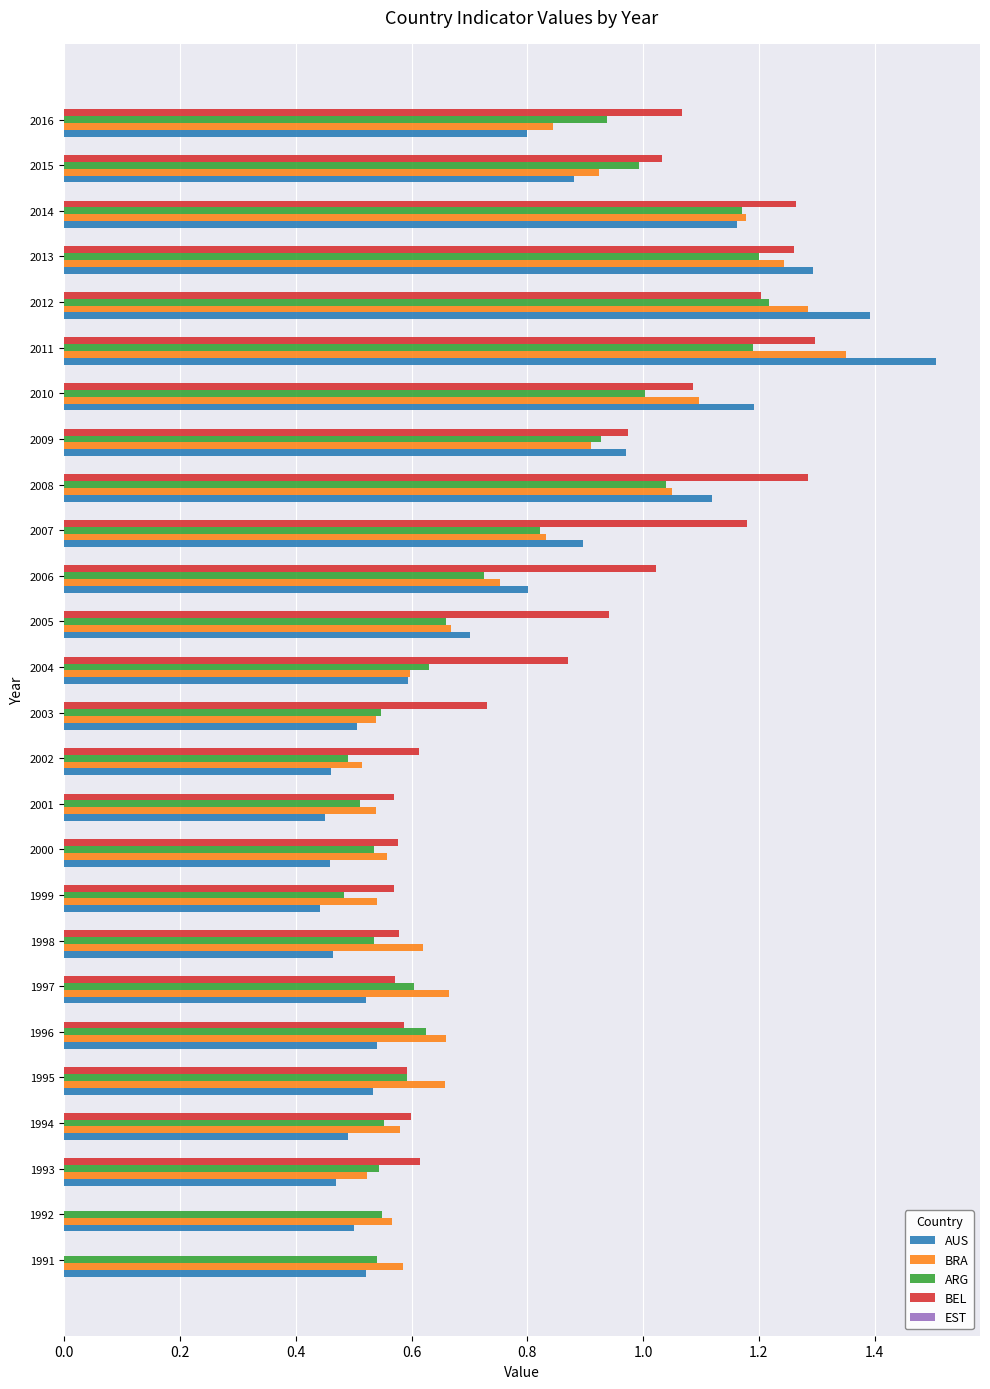

Is the value of AUS at 2012 greater than the value of ARG at 1998?

Yes